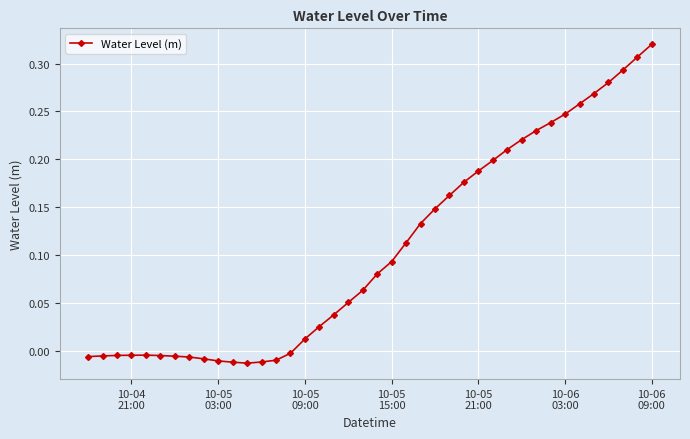

True or false: there are more than 0 points higher than both neighbors.

True